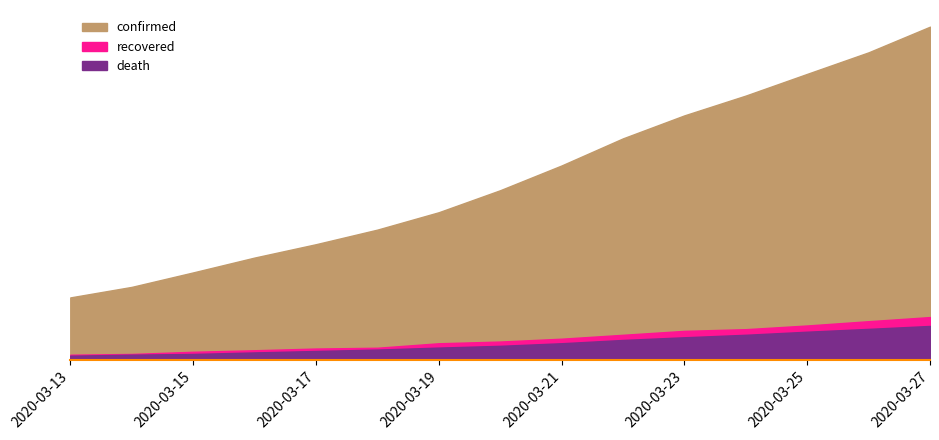

Which category has the highest value in the death series?

2020-03-27